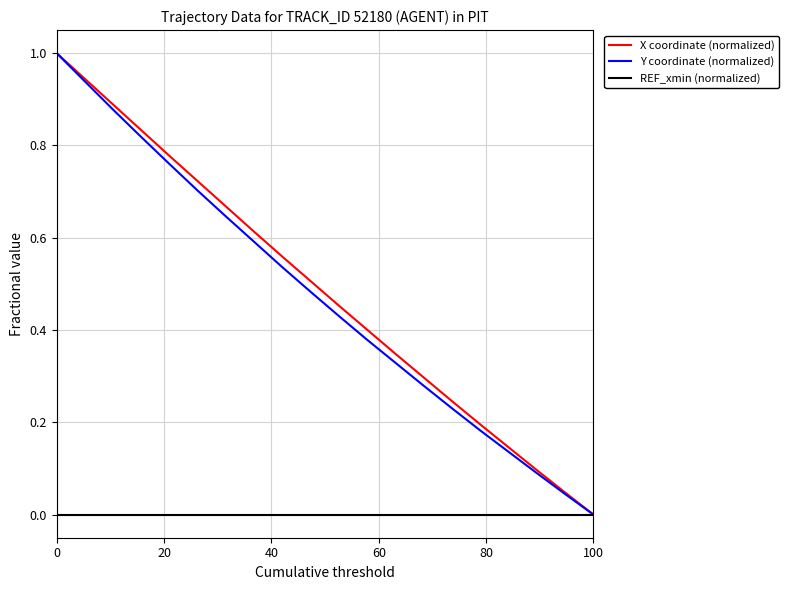

What are all the series names shown in the legend?

X coordinate (normalized), Y coordinate (normalized), REF_xmin (normalized)